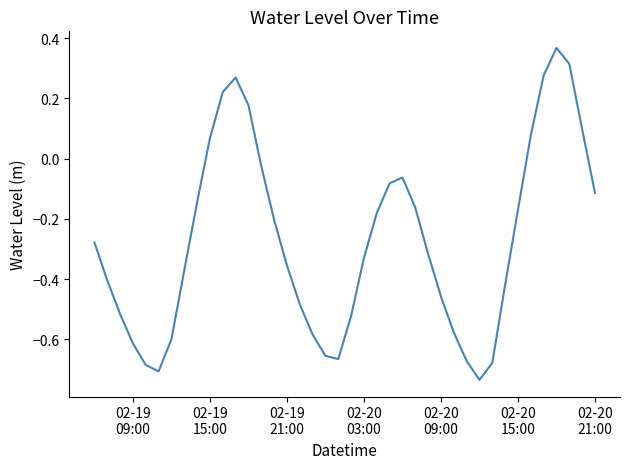

What is the difference between the maximum and minimum values?

1.1